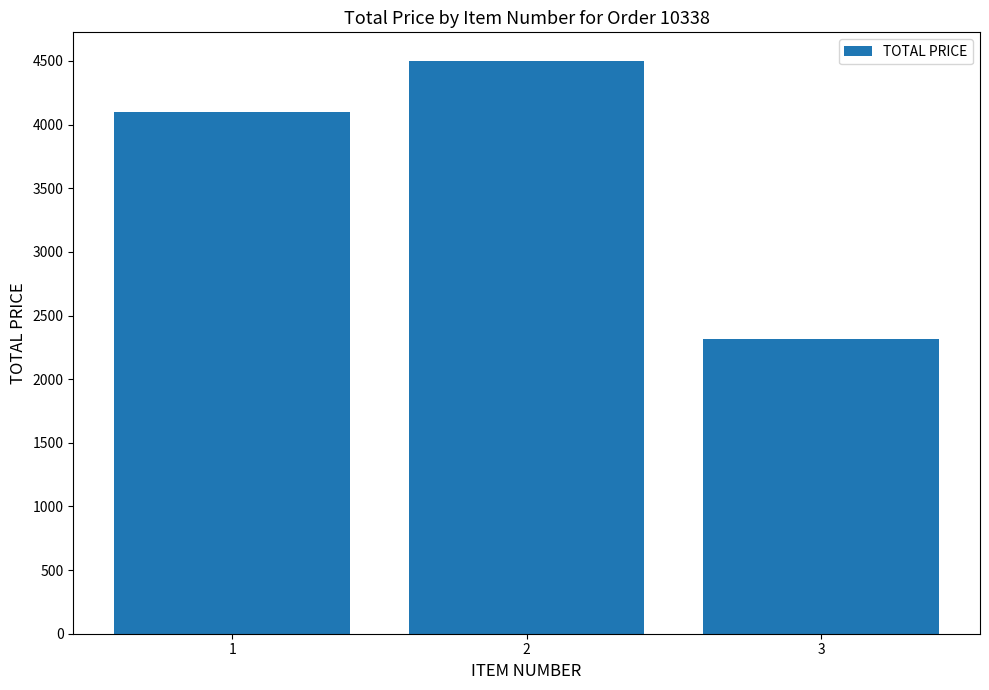

The chart shows a value of 6388.1 at 2. True or false?

False